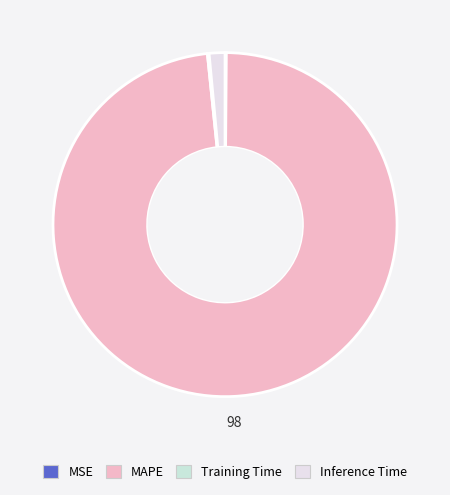

What portion of the pie excludes Training Time?

99.8%